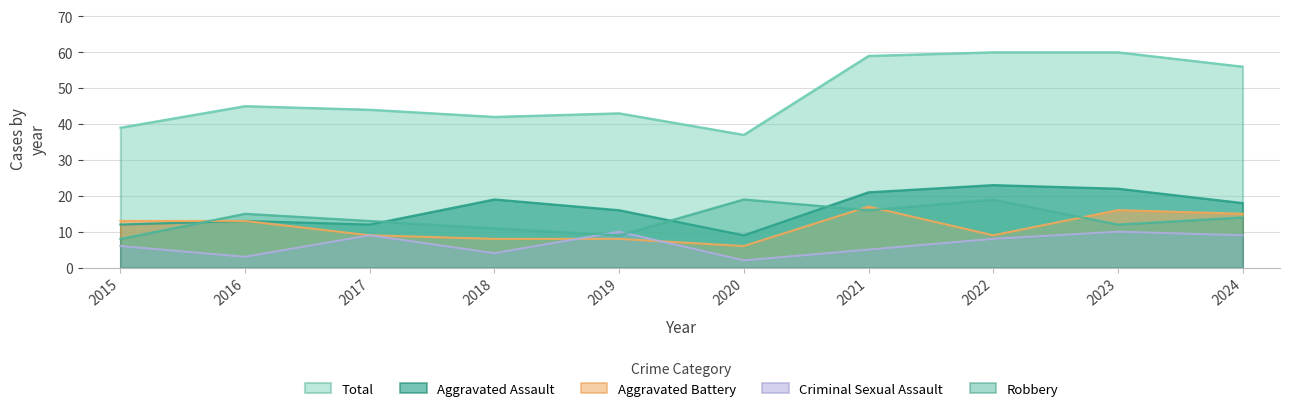

How many lines are shown in the chart?

5